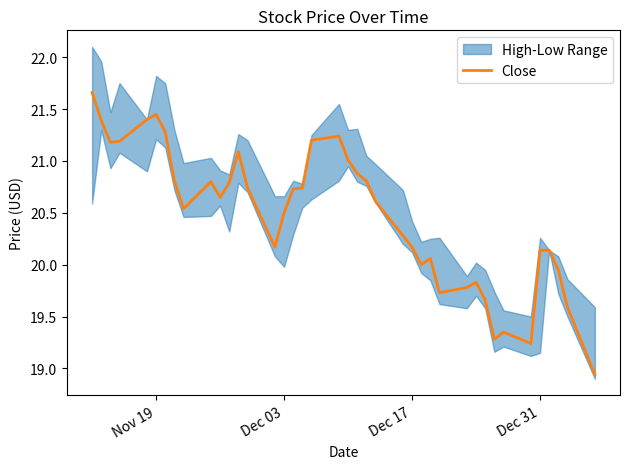

How many data points are above 20?

29